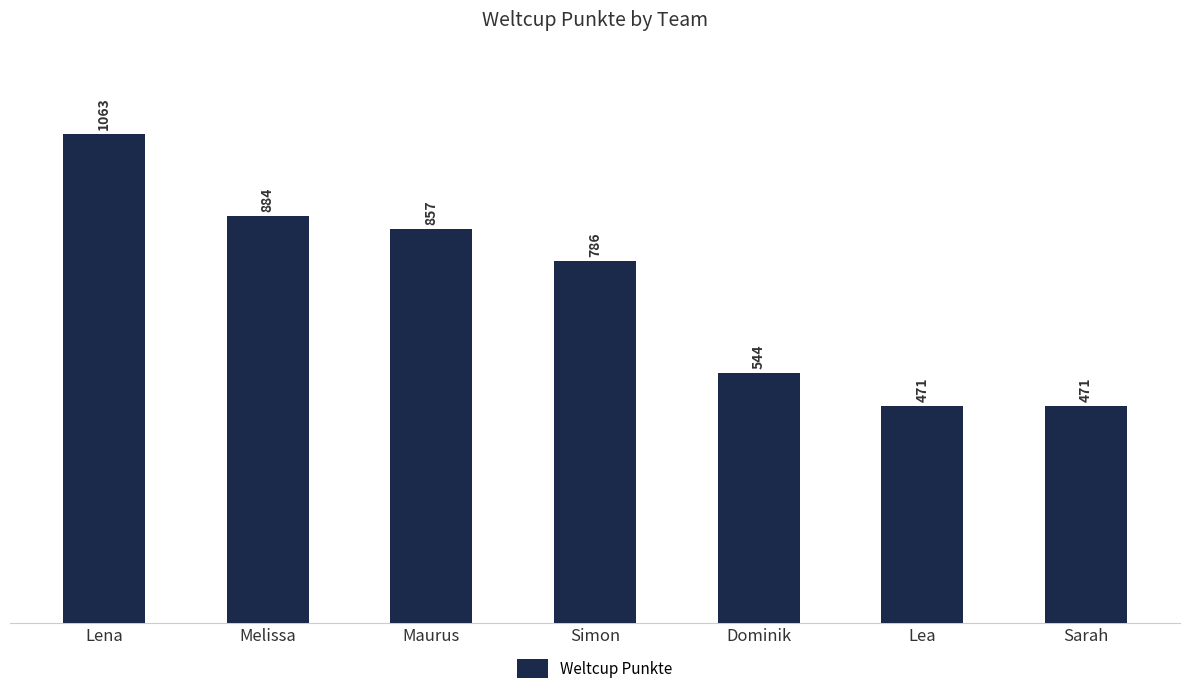

What is the sum of all values?

5076